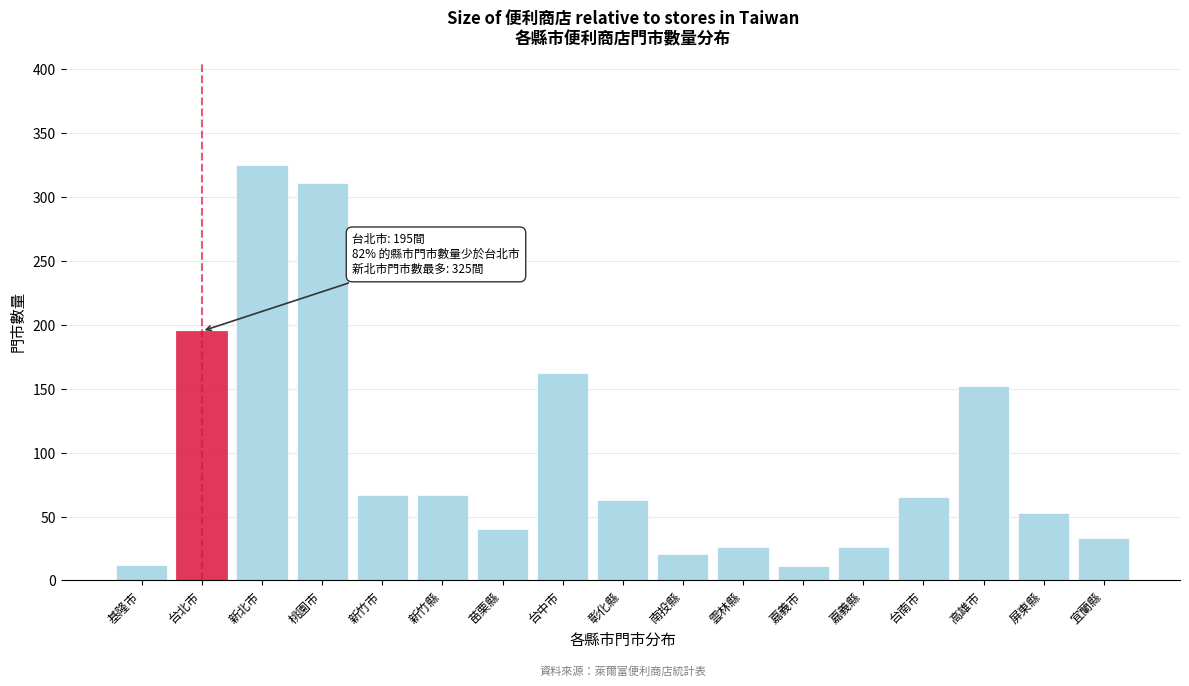

Where is the data nearest to the value 168?

台中市